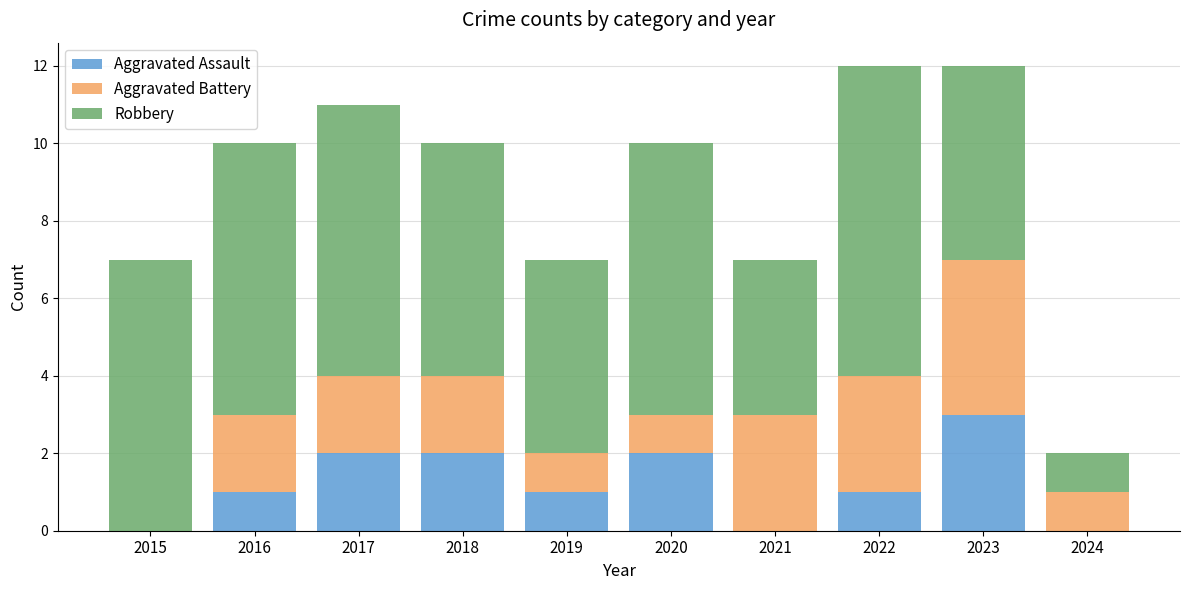

What is the total value across all series at 2022?

12